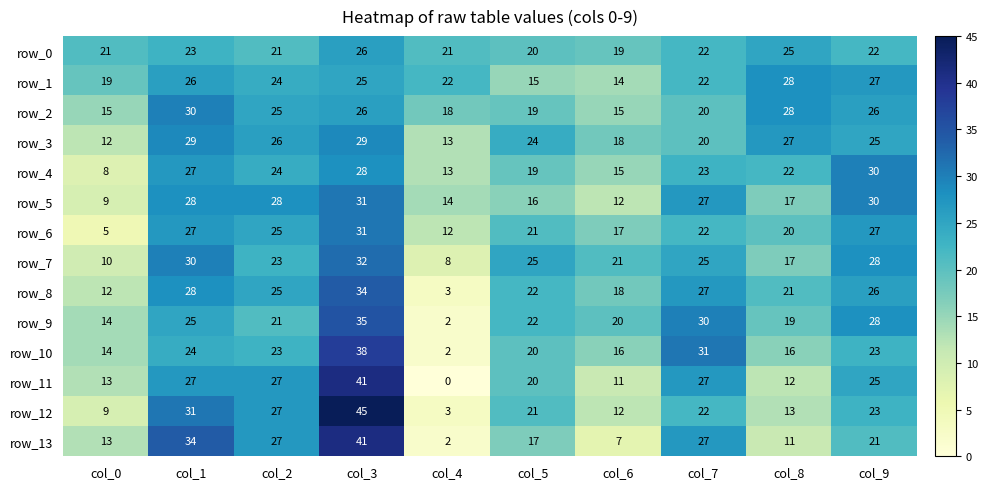

Reading right to left, what are all the values shown in this chart?

row_0: 22	25	22	19	20	21	26	21	23	21
row_1: 27	28	22	14	15	22	25	24	26	19
row_2: 26	28	20	15	19	18	26	25	30	15
row_3: 25	27	20	18	24	13	29	26	29	12
row_4: 30	22	23	15	19	13	28	24	27	8
row_5: 30	17	27	12	16	14	31	28	28	9
row_6: 27	20	22	17	21	12	31	25	27	5
row_7: 28	17	25	21	25	8	32	23	30	10
row_8: 26	21	27	18	22	3	34	25	28	12
row_9: 28	19	30	20	22	2	35	21	25	14
row_10: 23	16	31	16	20	2	38	23	24	14
row_11: 25	12	27	11	20	0	41	27	27	13
row_12: 23	13	22	12	21	3	45	27	31	9
row_13: 21	11	27	7	17	2	41	27	34	13